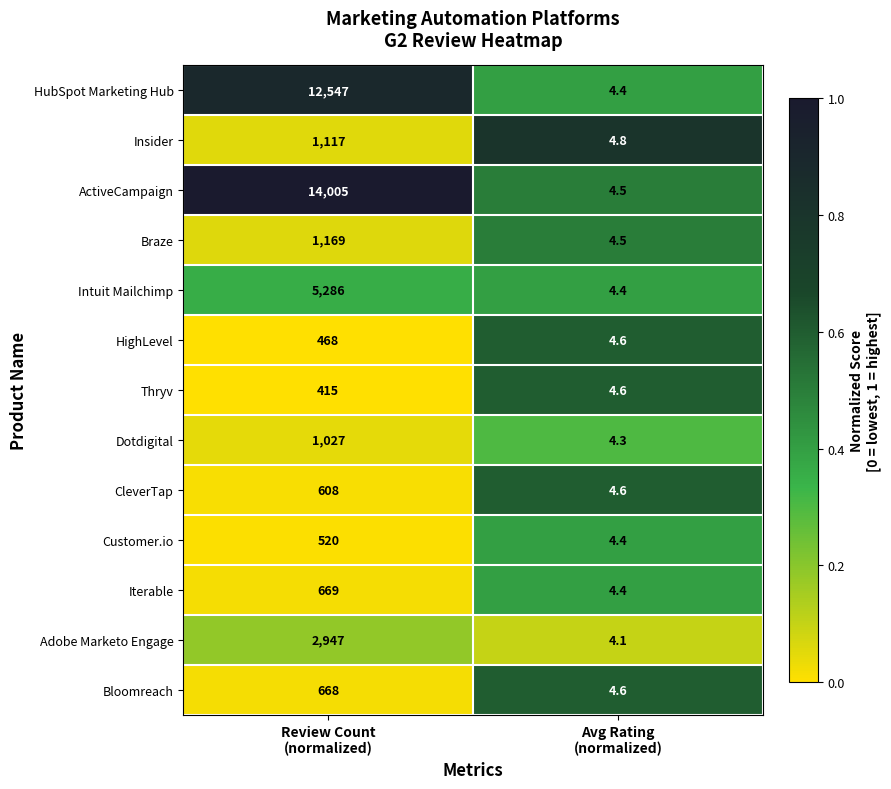

Between Review Count
(normalized) and Avg Rating
(normalized), which series saw the biggest shift?

ActiveCampaign